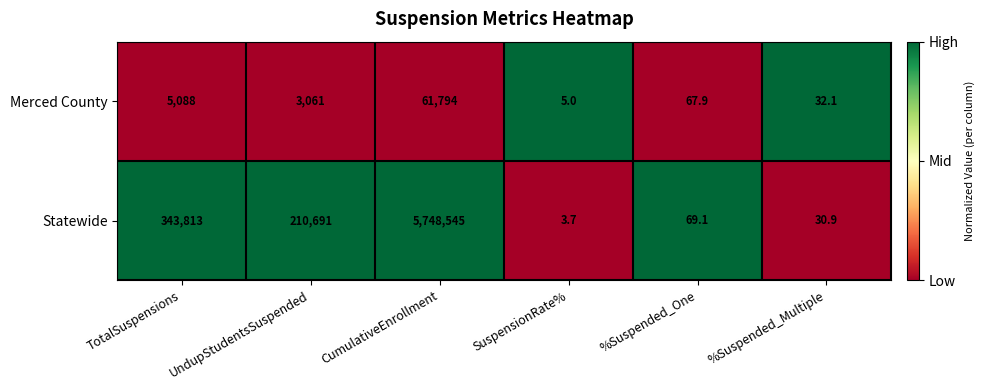

List the series in order of their overall mean, highest first.

Statewide, Merced County